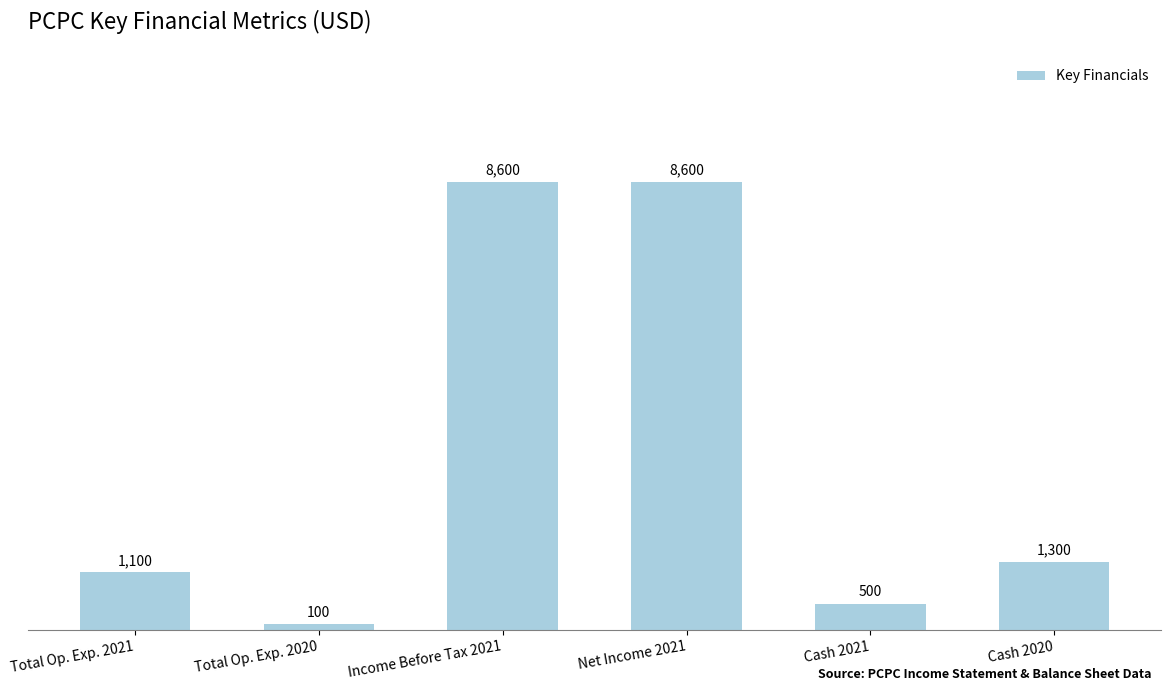

True or false: the data shows 100 at Total Op. Exp. 2020.

True